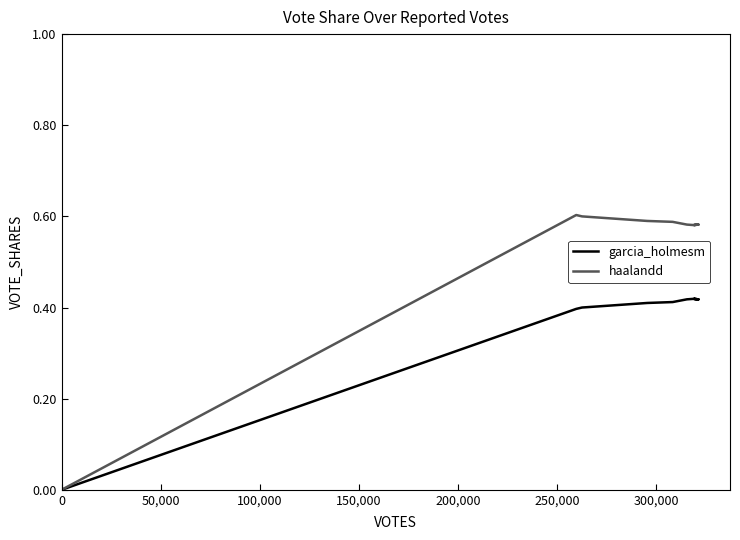

True or false: haalandd and garcia_holmesm intersect in this chart.

False